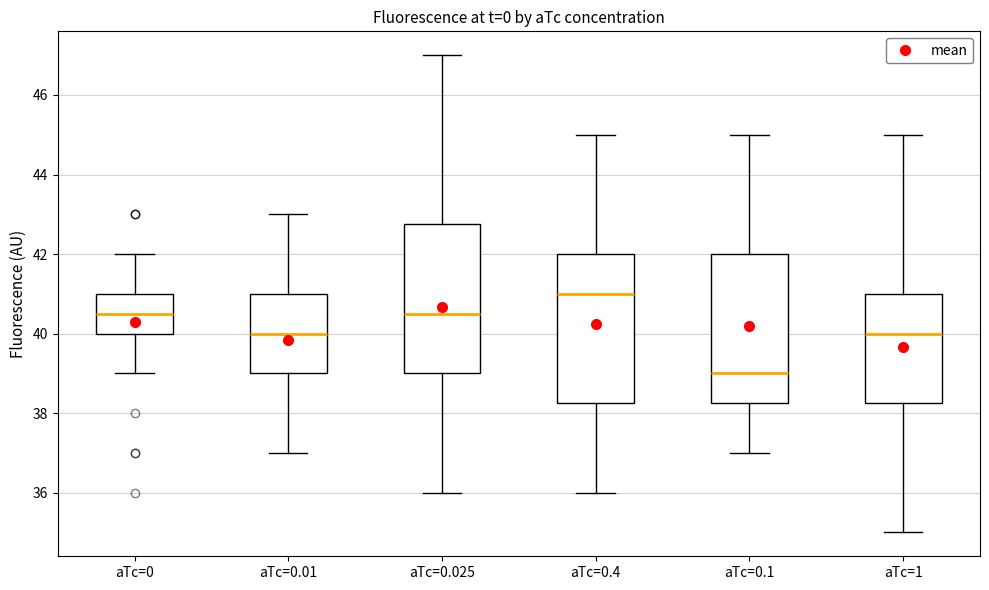

Reading left to right, read every box against the y-axis: the position of its median line, the range the box covers, and the ends of its whiskers. The values are not printed on the chart, so give them approximately, as read against the axis.

aTc=0: median 40.6, box 40.0 to 41.0, whiskers 39.0 to 42.0
aTc=0.01: median 40.0, box 39.0 to 41.0, whiskers 37.0 to 43.0
aTc=0.025: median 40.6, box 39.0 to 42.8, whiskers 36.0 to 47.0
aTc=0.4: median 41.0, box 38.2 to 42.0, whiskers 36.0 to 45.0
aTc=0.1: median 39.0, box 38.2 to 42.0, whiskers 37.0 to 45.0
aTc=1: median 40.0, box 38.2 to 41.0, whiskers 35.0 to 45.0